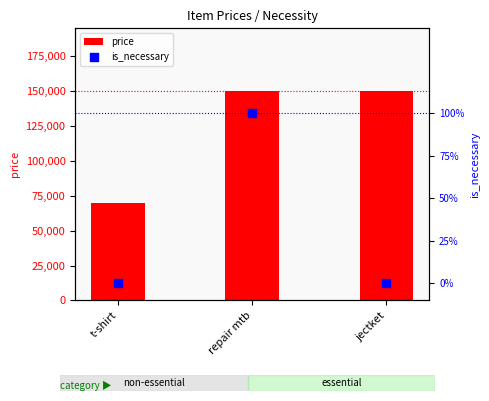

Which series contains the highest Y value?

price